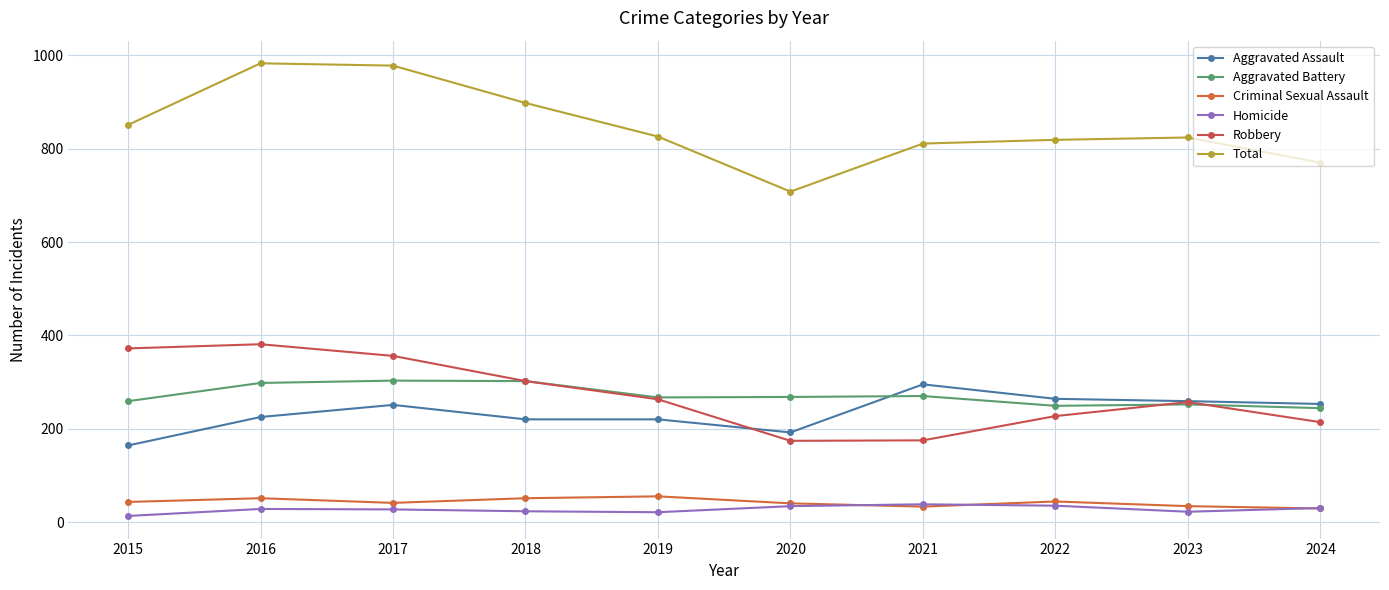

True or false: Total and Aggravated Battery cross at least once.

False